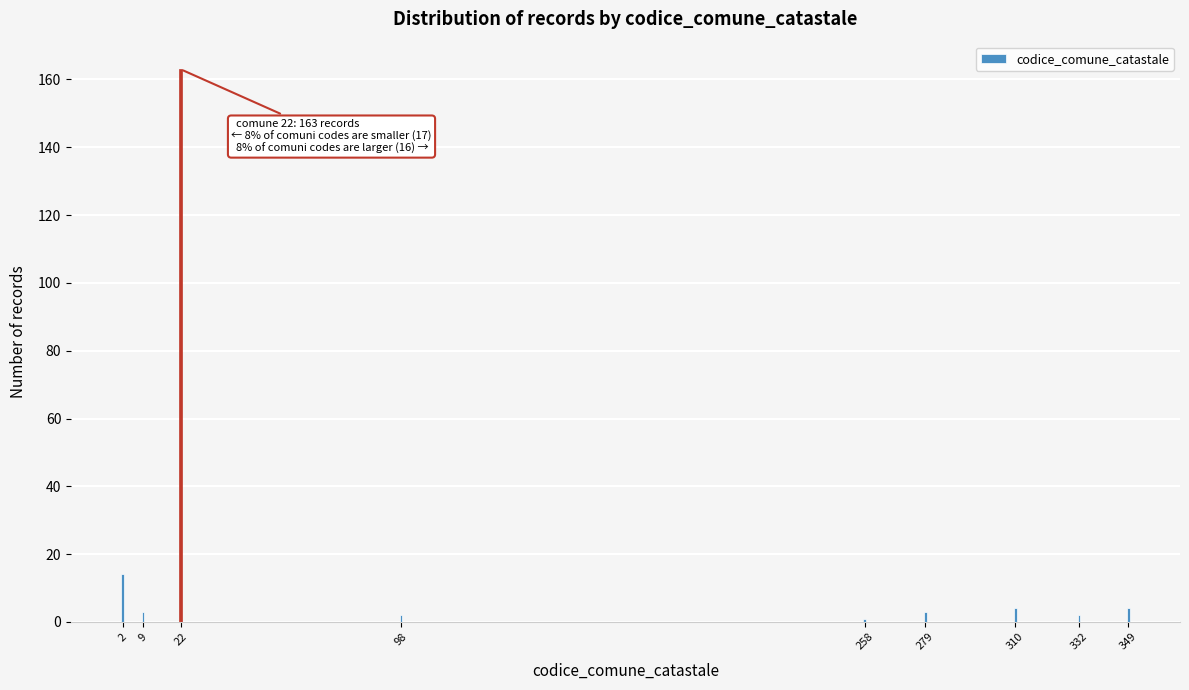

Reading left to right, list all the values displayed in this chart.

14	3	163	2	1	3	4	2	4